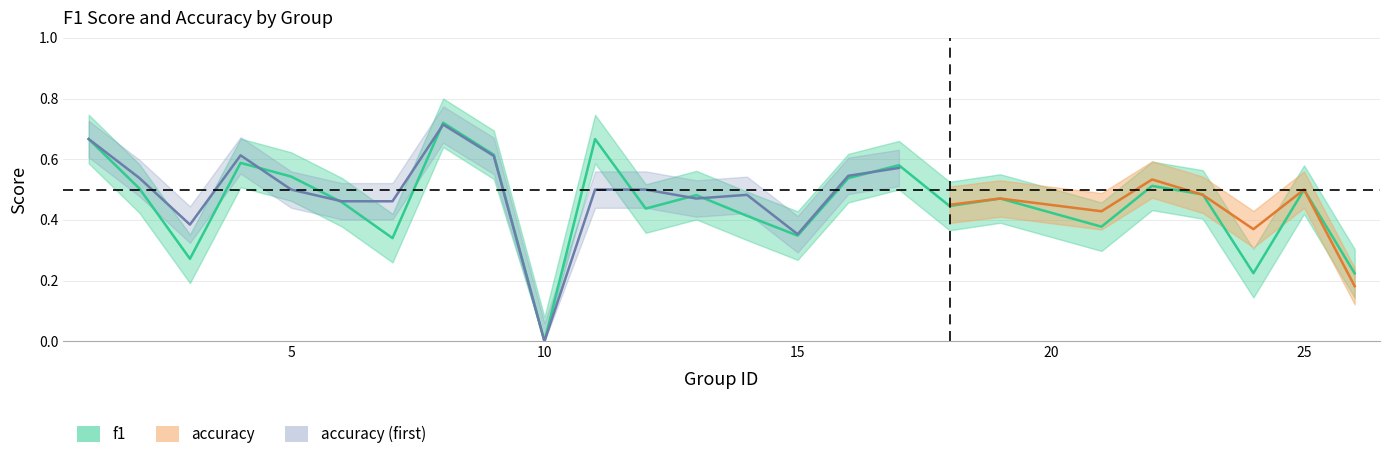

Reading left to right, extract all data points from this chart.

1=0.7	2=0.5	3=0.3	4=0.6	5=0.5	6=0.5	7=0.3	8=0.7	9=0.6	10=0.0	11=0.7	12=0.4	13=0.5	14=0.4	15=0.3	16=0.5	17=0.6	18=0.4	19=0.5	21=0.4	22=0.5	23=0.5	24=0.2	25=0.5	26=0.2